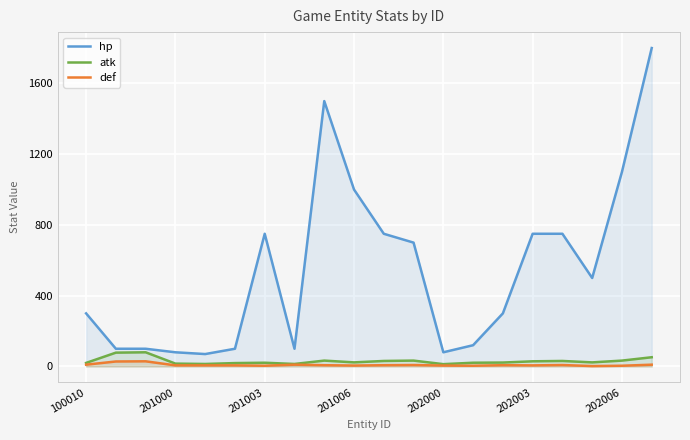

How many lines are shown in the chart?

3